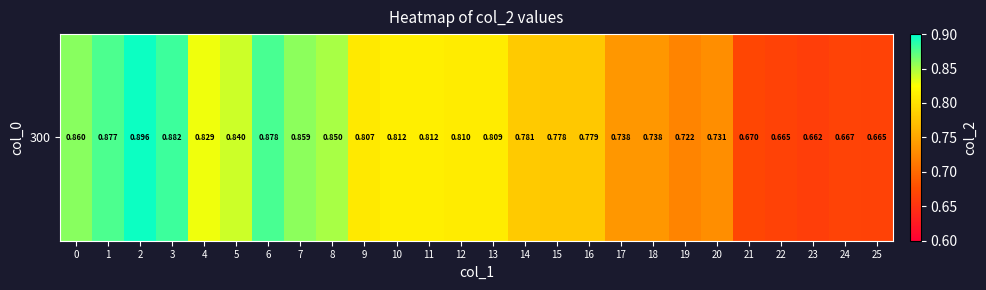

Reading left to right, list all the values displayed in this chart.

0.9	0.9	0.9	0.9	0.8	0.8	0.9	0.9	0.8	0.8	0.8	0.8	0.8	0.8	0.8	0.8	0.8	0.7	0.7	0.7	0.7	0.7	0.7	0.7	0.7	0.7